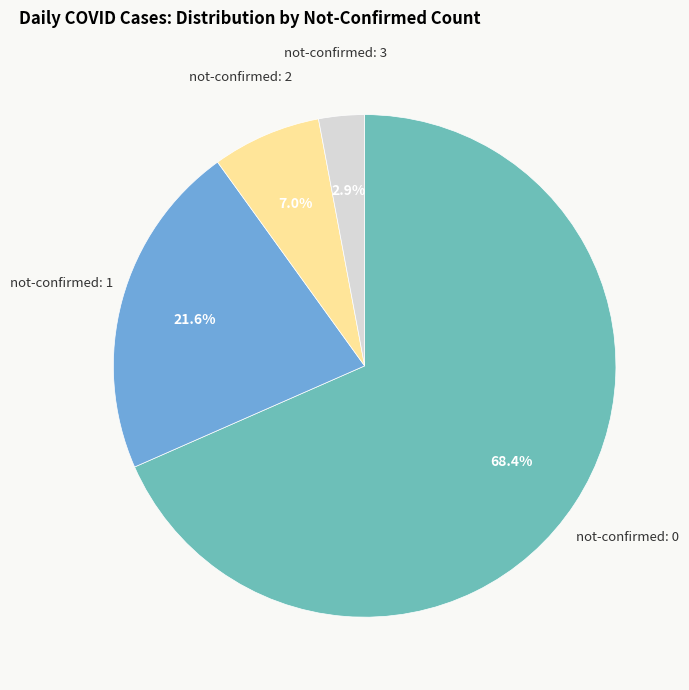

Is there any slice that represents more than half of the pie?

Yes